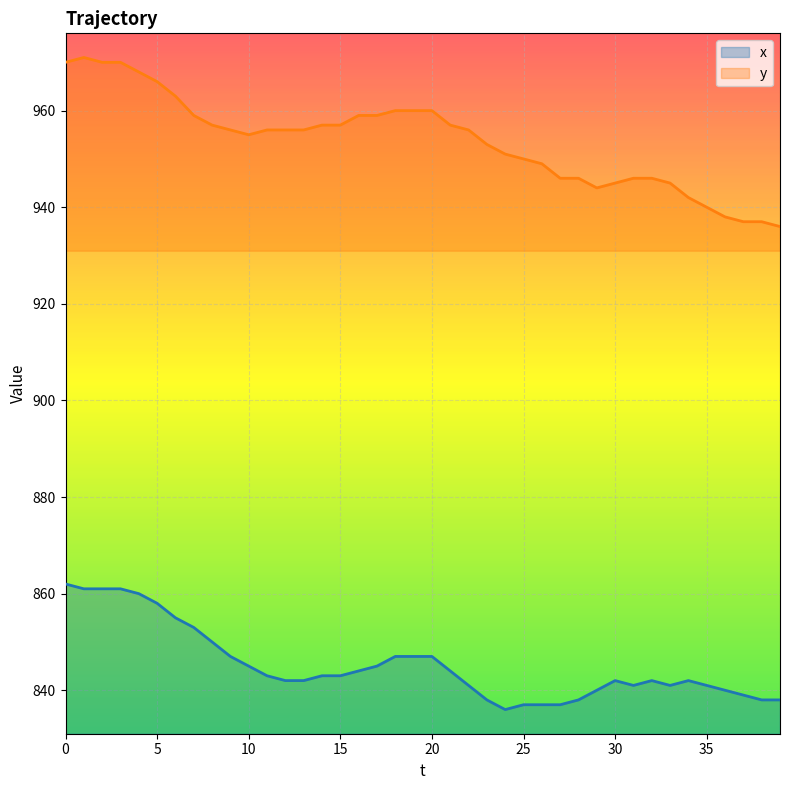

How many data points in x are above 843?

17